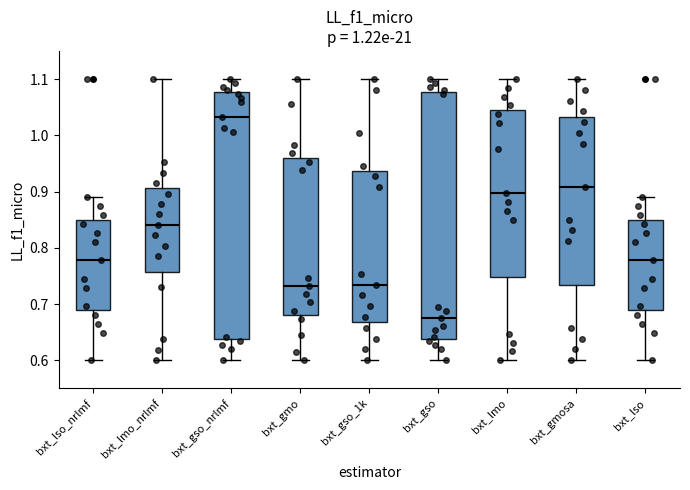

Reading left to right, read every box against the y-axis: the position of its median line, the range the box covers, and the ends of its whiskers. The values are not printed on the chart, so give them approximately, as read against the axis.

bxt_lso_nrlmf: median 0.78, box 0.69 to 0.85, whiskers 0.60 to 0.89
bxt_lmo_nrlmf: median 0.84, box 0.76 to 0.91, whiskers 0.60 to 1.10
bxt_gso_nrlmf: median 1.03, box 0.64 to 1.08, whiskers 0.60 to 1.10
bxt_gmo: median 0.73, box 0.68 to 0.96, whiskers 0.60 to 1.10
bxt_gso_1k: median 0.73, box 0.67 to 0.94, whiskers 0.60 to 1.10
bxt_gso: median 0.67, box 0.64 to 1.08, whiskers 0.60 to 1.10
bxt_lmo: median 0.90, box 0.75 to 1.05, whiskers 0.60 to 1.10
bxt_gmosa: median 0.91, box 0.73 to 1.03, whiskers 0.60 to 1.10
bxt_lso: median 0.78, box 0.69 to 0.85, whiskers 0.60 to 0.89